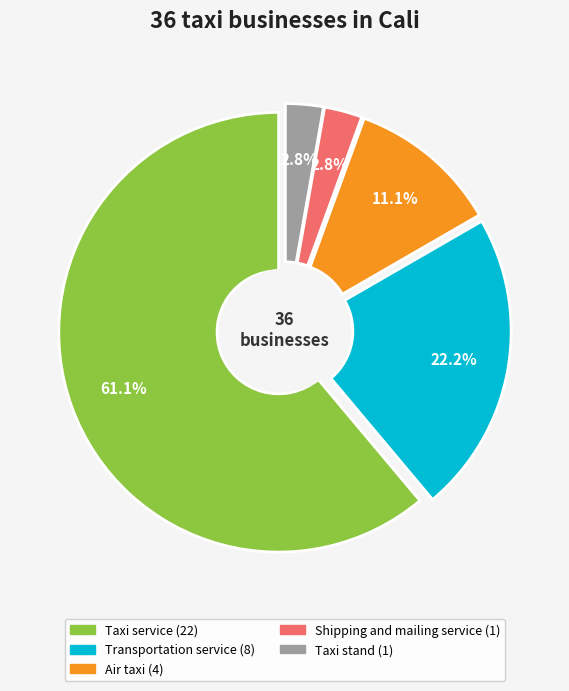

Does Shipping and mailing service account for over 50% of the chart?

No